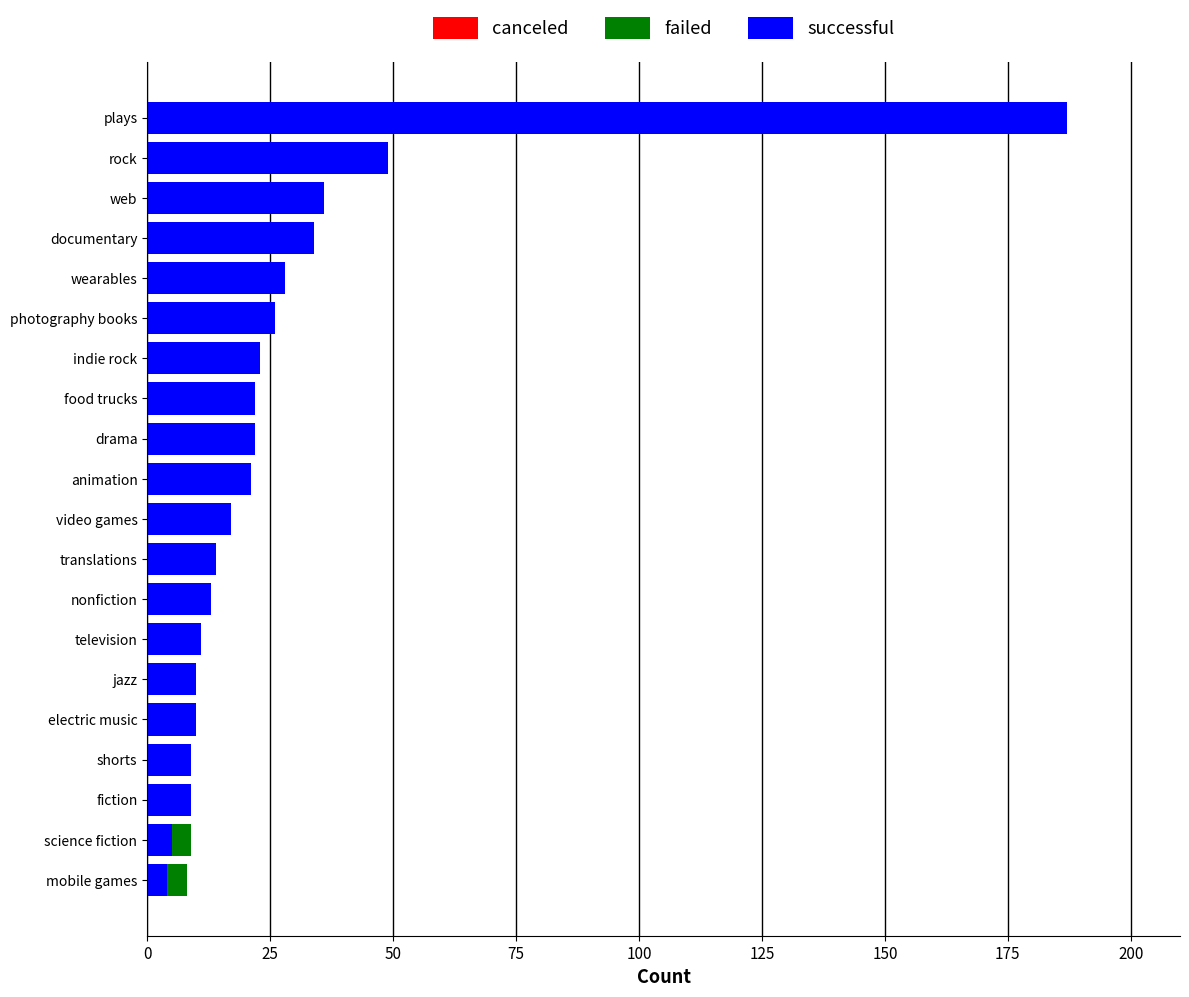

Between photography books and plays, which is larger?

plays